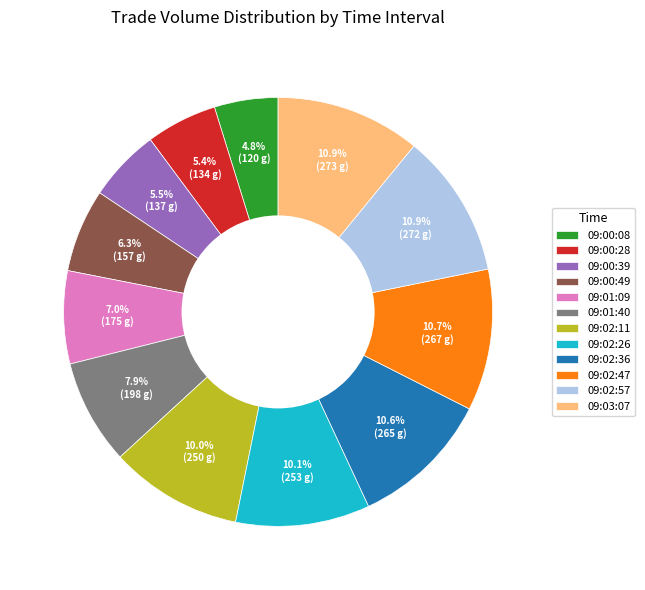

Which category has the smallest portion of the pie?

09:00:08